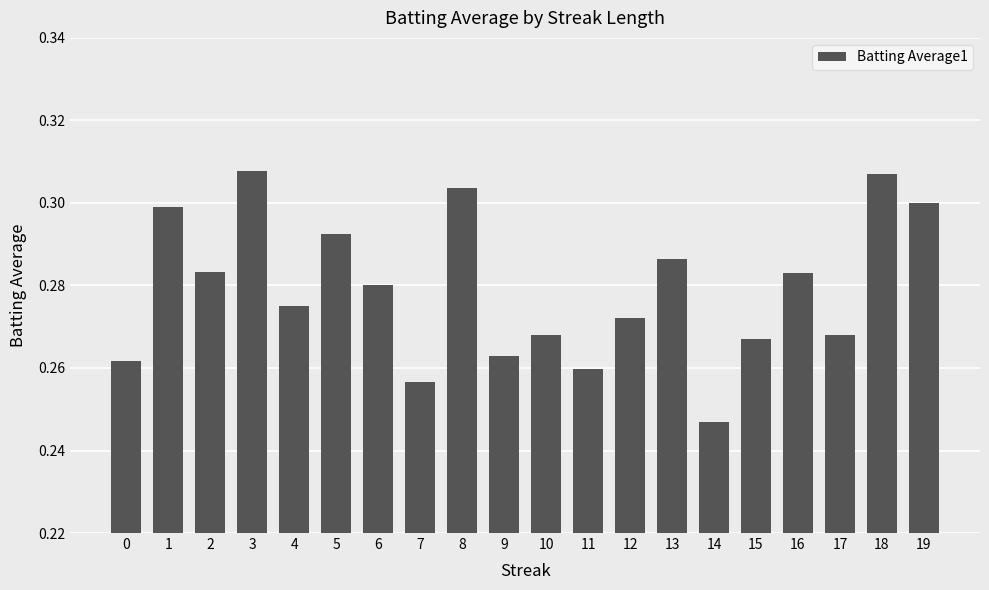

The value at 8 is 0.3. True or false?

True